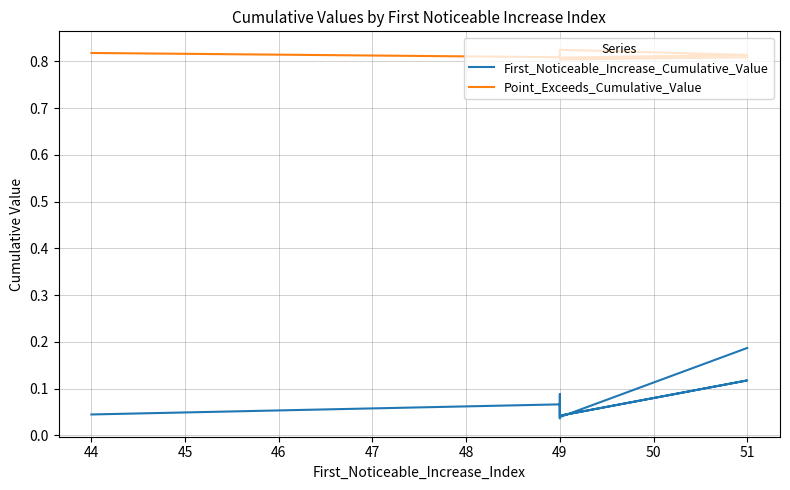

True or false: Point_Exceeds_Cumulative_Value has more than 2 interior local peaks.

True